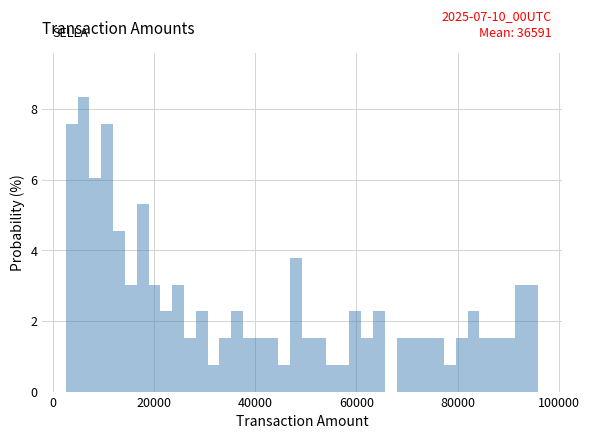

Around what value on the x-axis is the tallest bar? Give the approximate position of its centre, as read against the axis.

6000